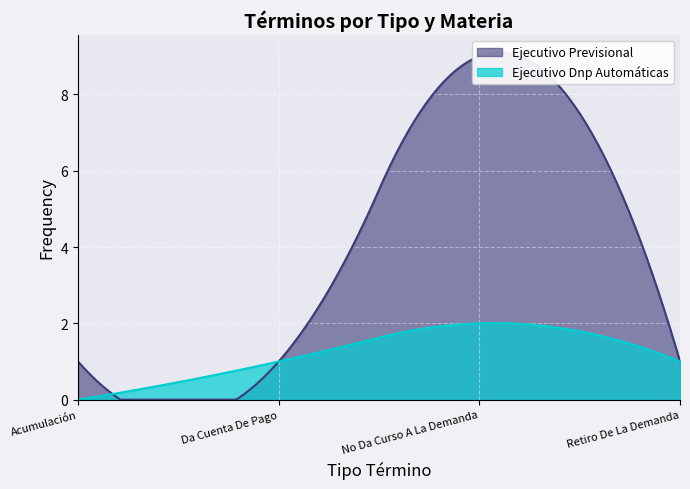

Which has a higher value, Acumulación or Da Cuenta De Pago?

Acumulación